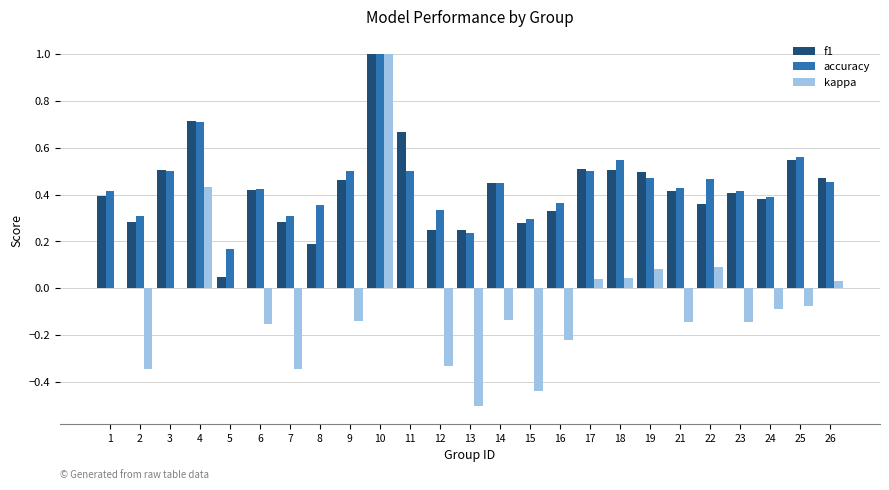

What is the sum of all f1 values?

10.6